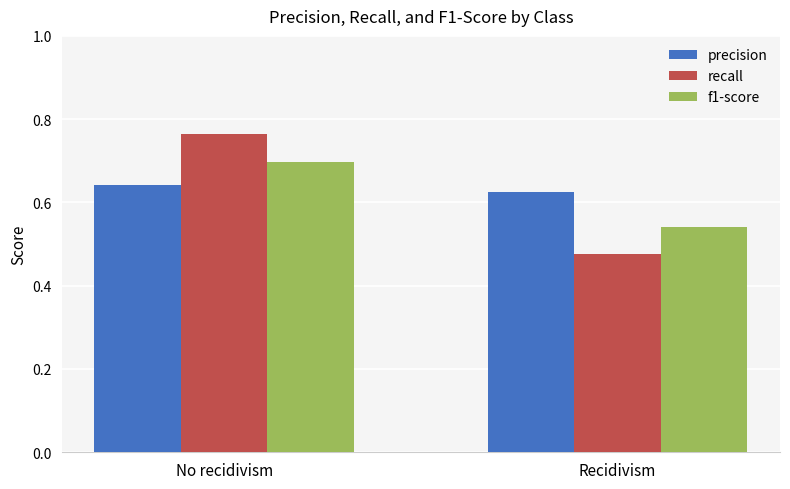

What is the label of the 1st bar from the right?

Recidivism